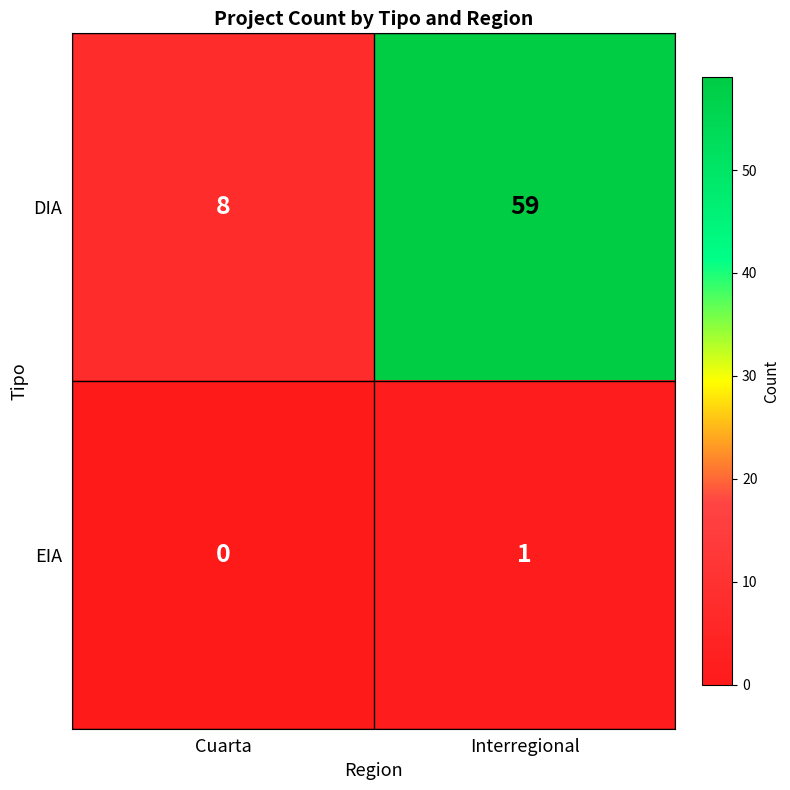

Which series changed the most between Cuarta and Interregional?

DIA